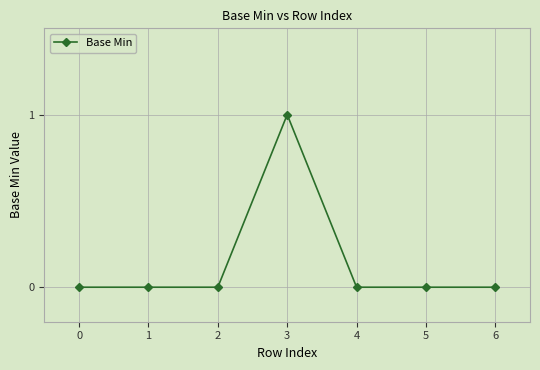

True or false: the data shows -1 at 1.

False